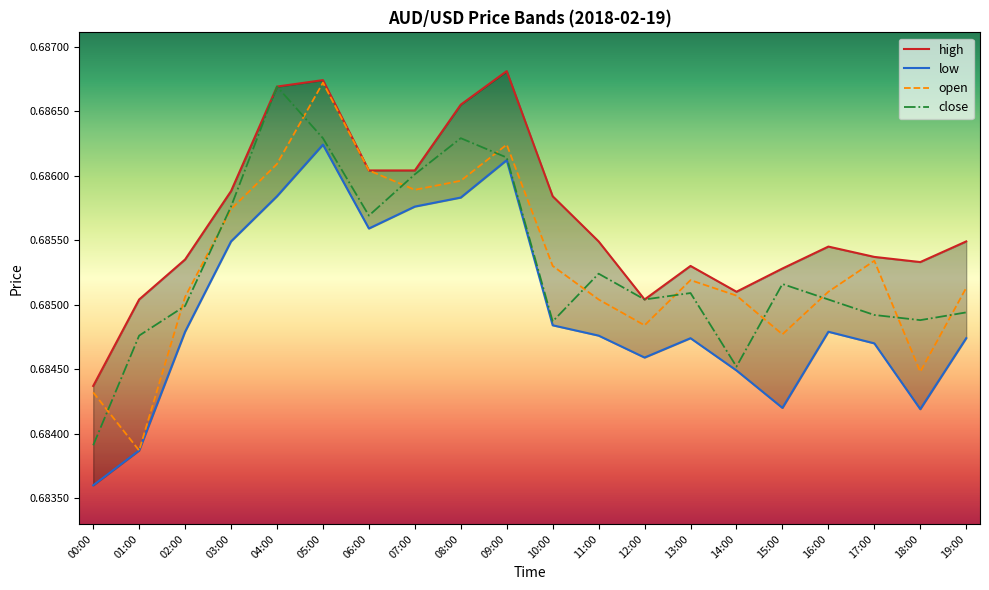

The value of close at 01:00 is 1.0. True or false?

False